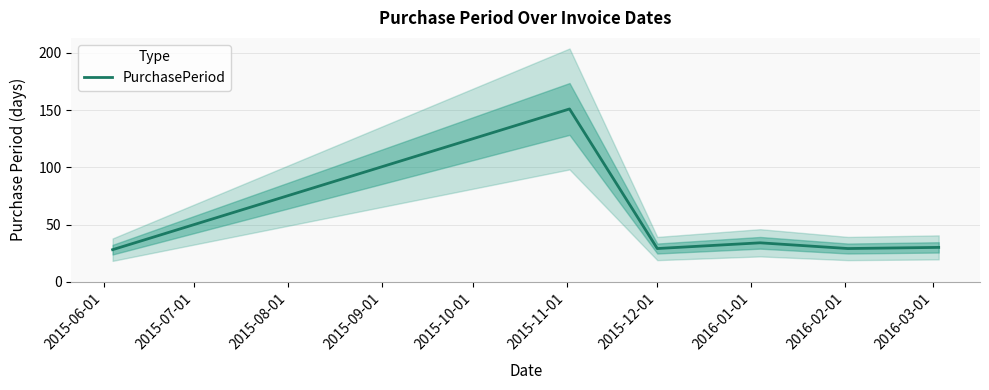

What is the label of the 6th point from the right?

2015-06-01